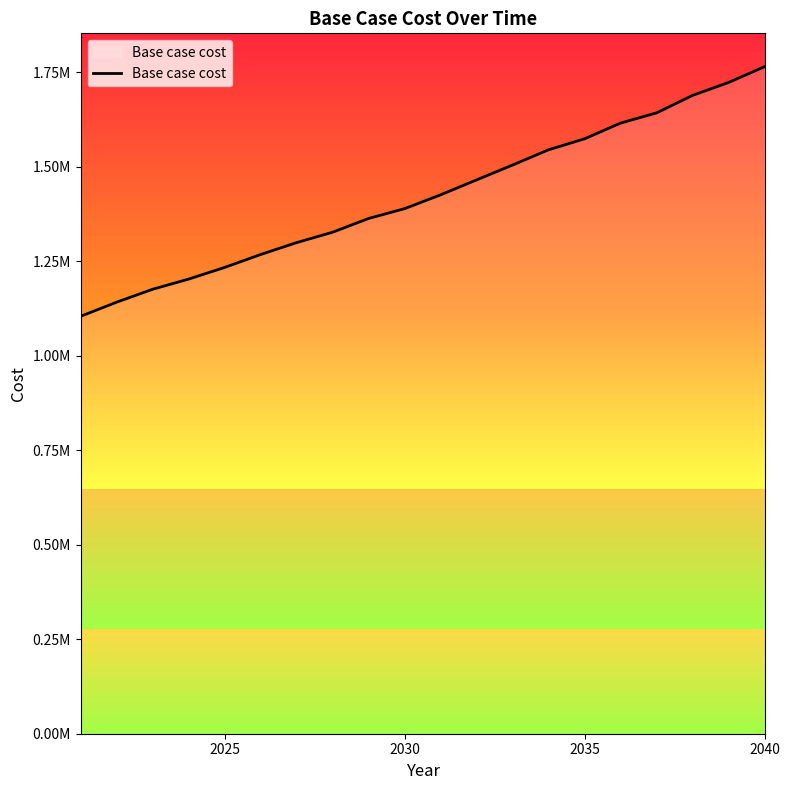

Is this an area chart (filled region under the line)?

Yes